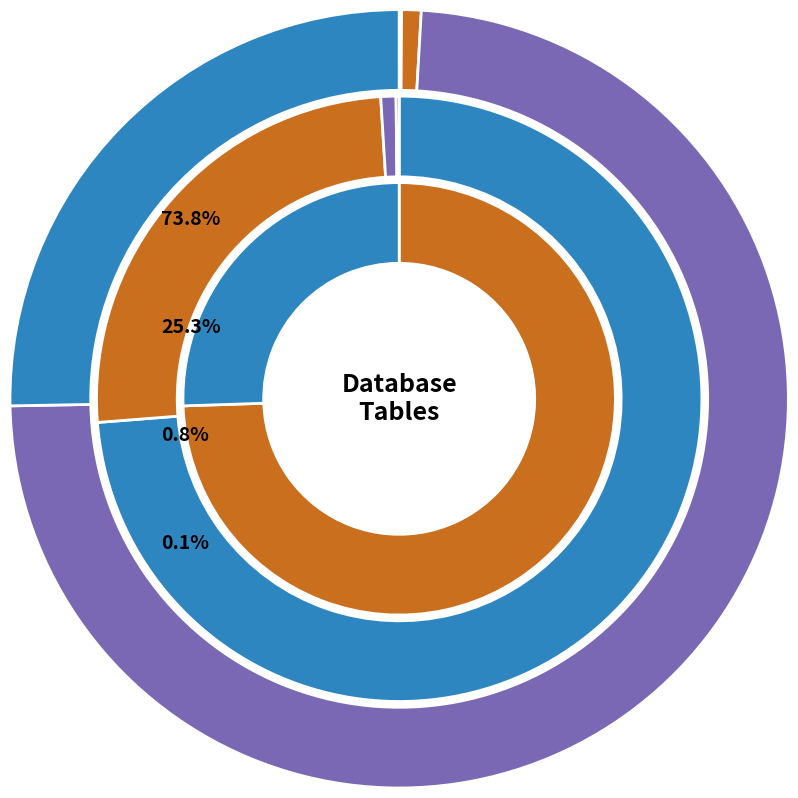

Does flight_events represent more than half of the total?

Yes